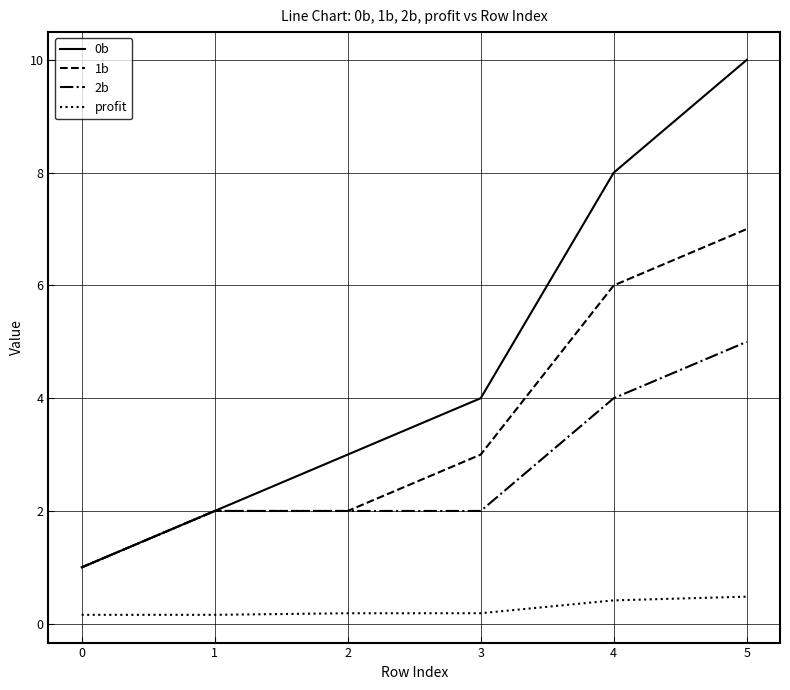

Rank the categories by 0b value from lowest to highest.

0, 1, 2, 3, 4, 5